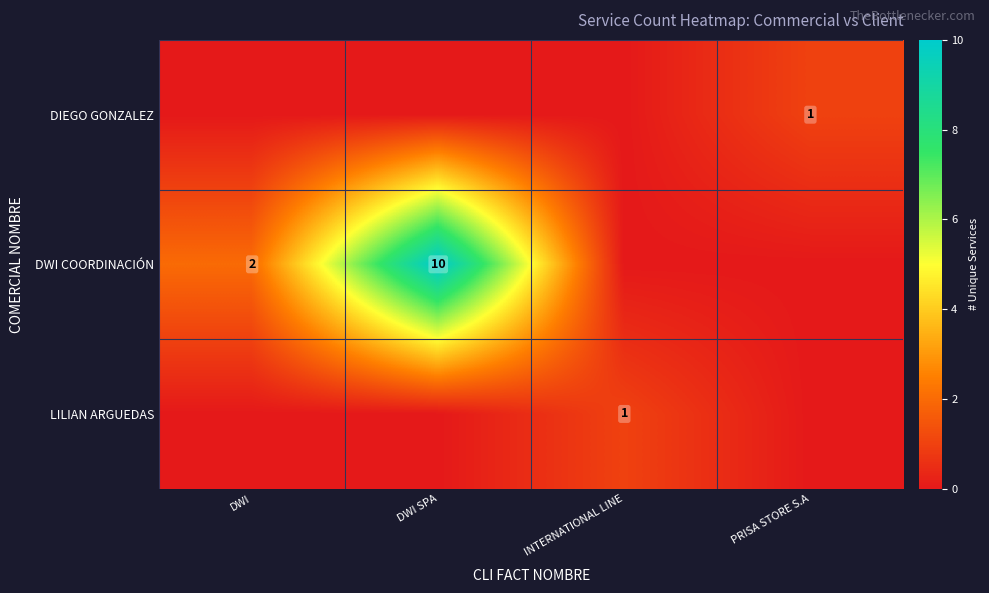

How many row_0 values are between 0 and 1?

4